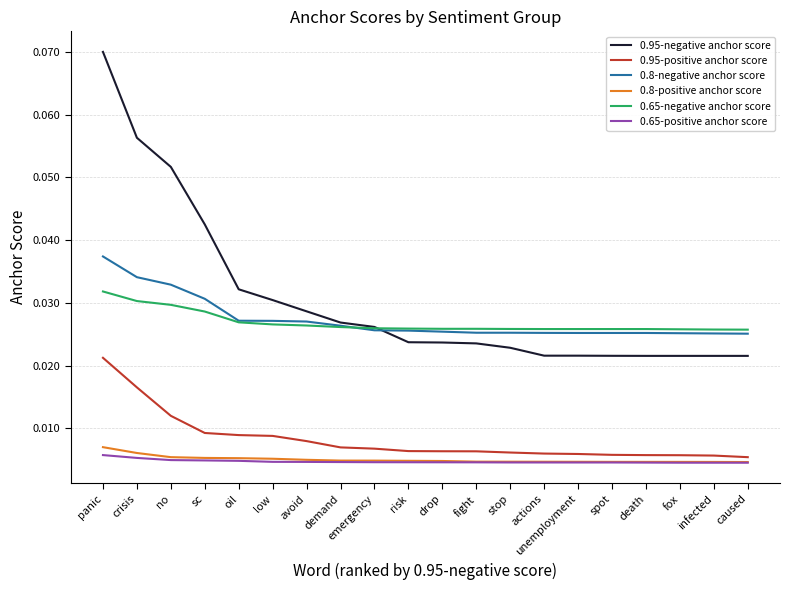

True or false: 0.65-positive anchor score and 0.65-negative anchor score intersect in this chart.

False